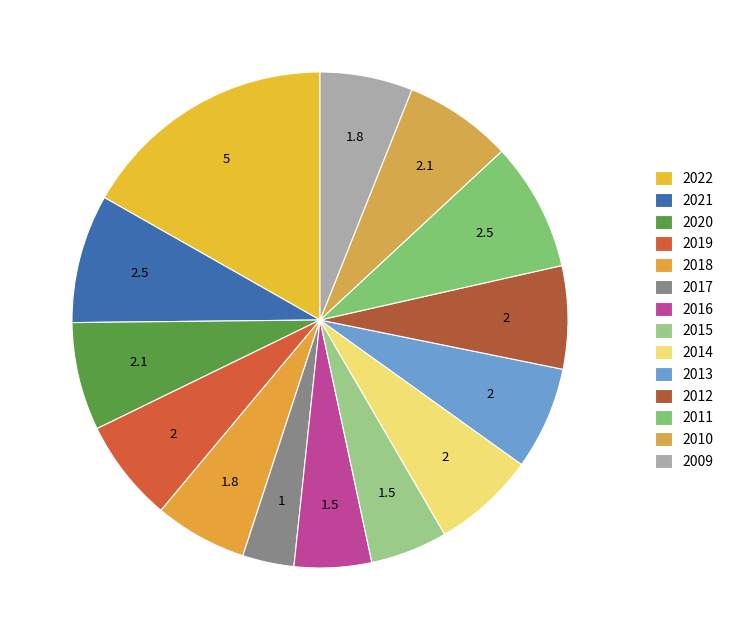

What is the change in value from 2020 to 2018?

-0.3